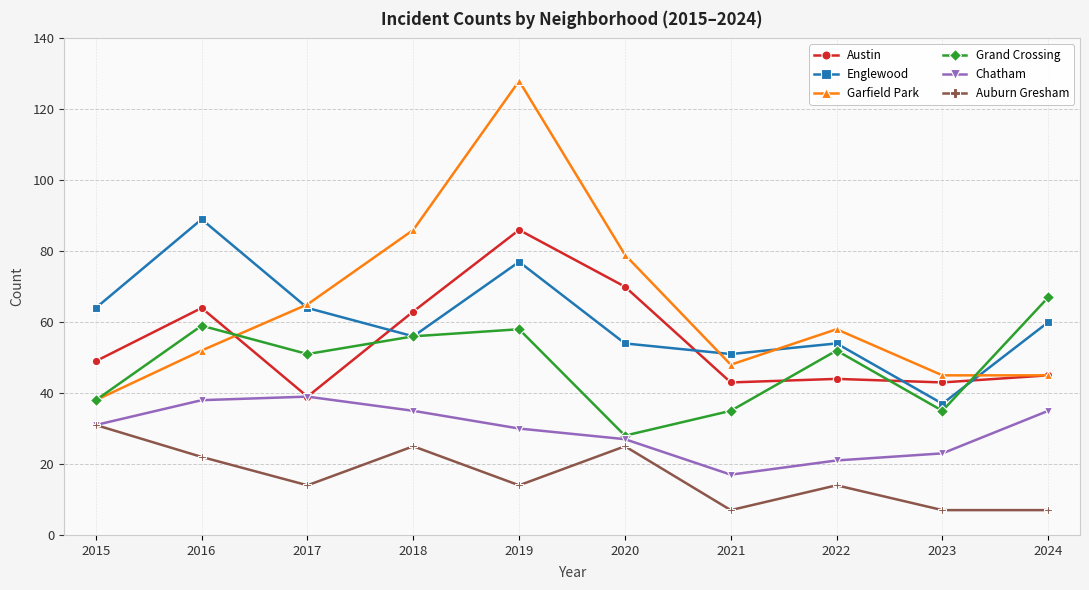

What are all the series names shown in the legend?

Austin, Englewood, Garfield Park, Grand Crossing, Chatham, Auburn Gresham